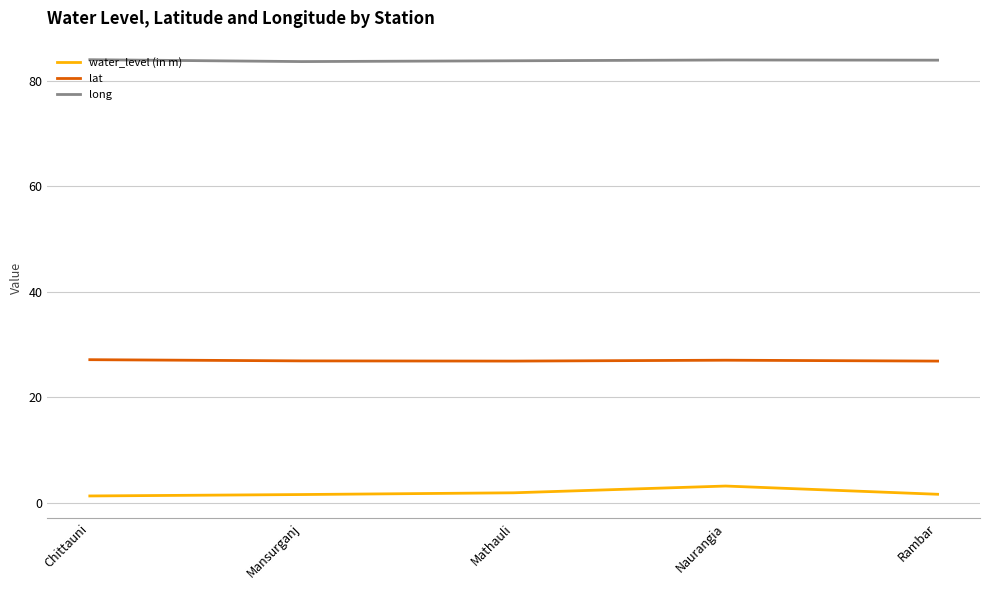

Rank the series by their maximum value, from highest to lowest.

long, lat, water_level (in m)